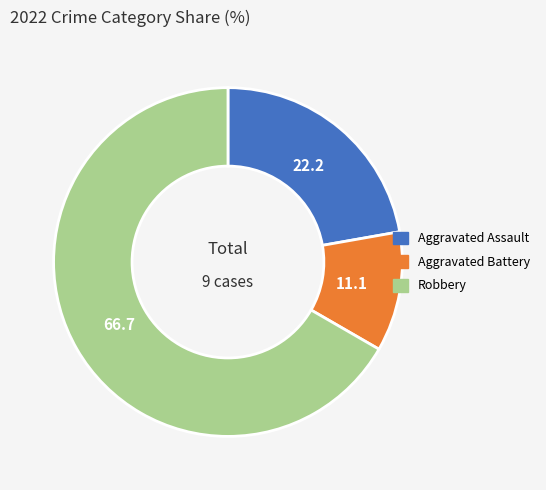

Count the number of slices in the pie.

3